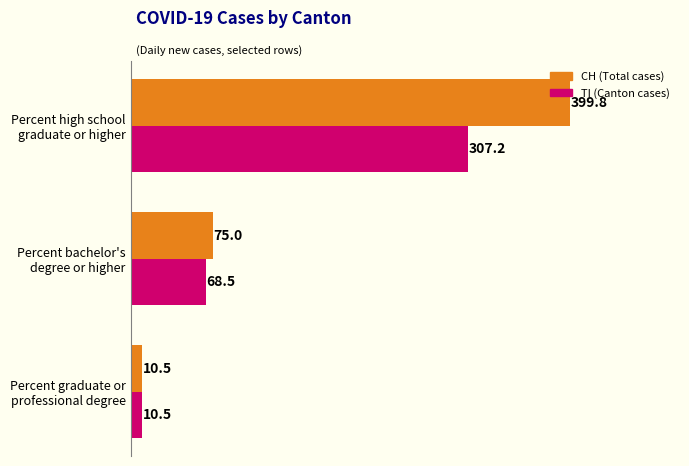

What is the sum of all CH (Total cases) values?

485.3